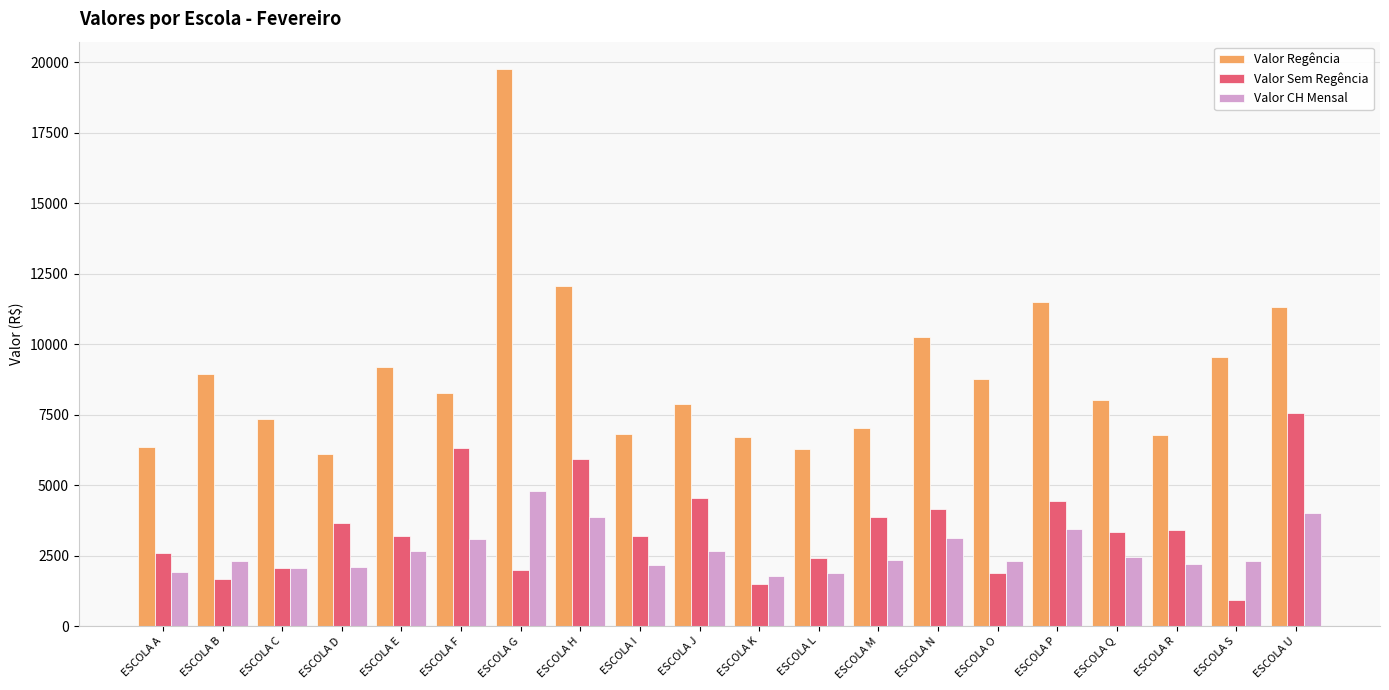

What is the difference between the highest and lowest values at ESCOLA S?

8624.7